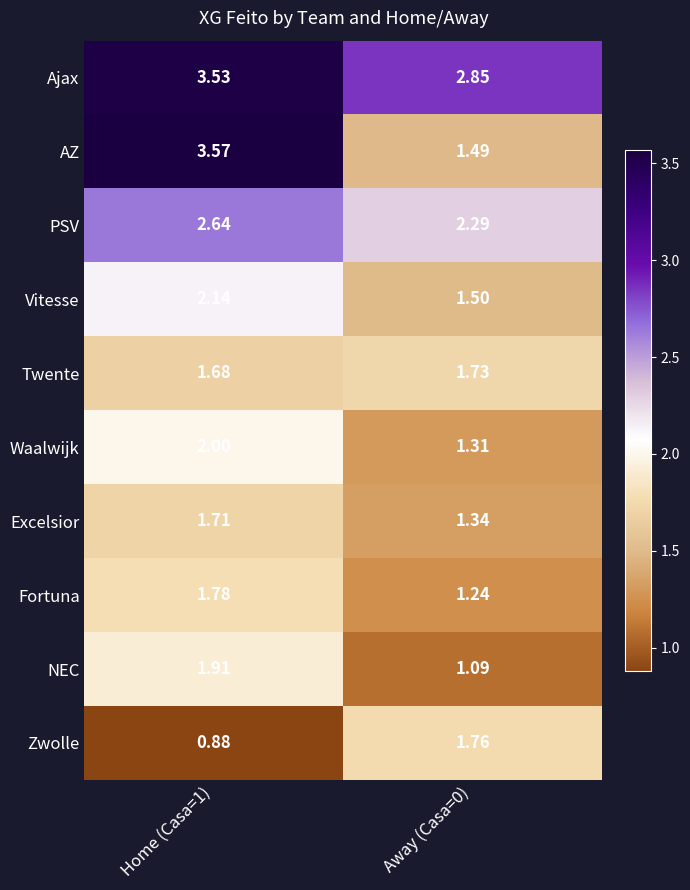

Which series has the largest total across all categories?

Ajax